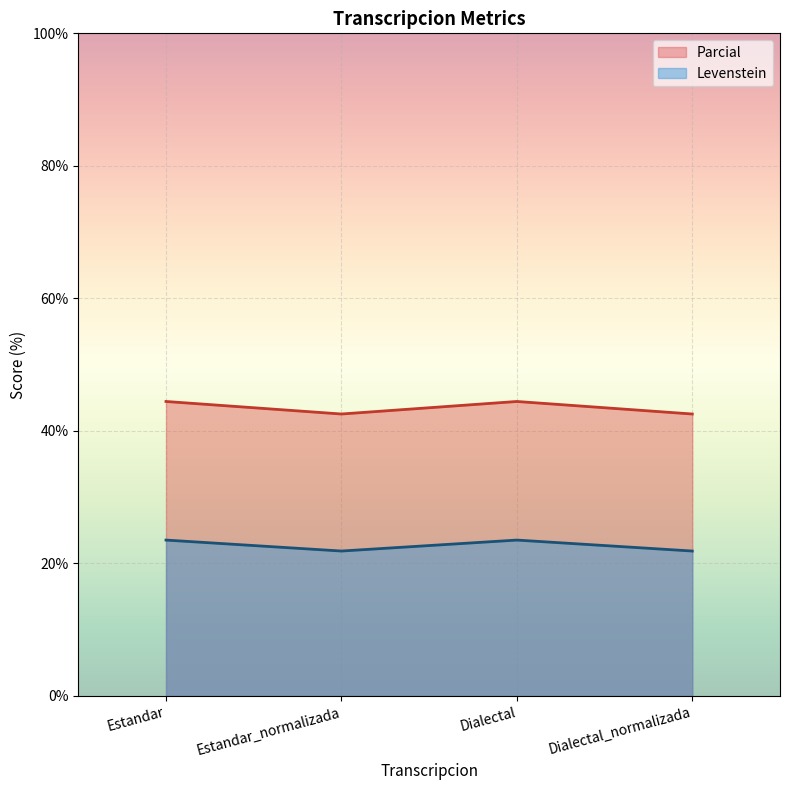

Rank the series by their average value, from highest to lowest.

Parcial, Levenstein